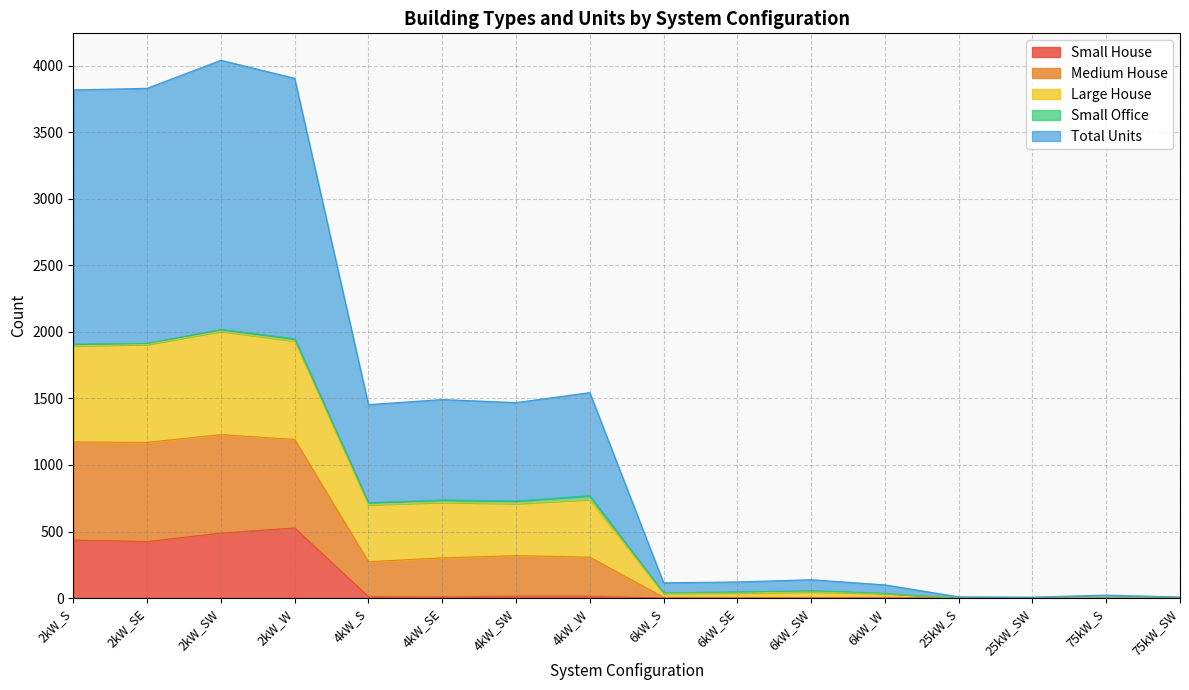

The value of Small House at 25kW_S is 263. True or false?

False